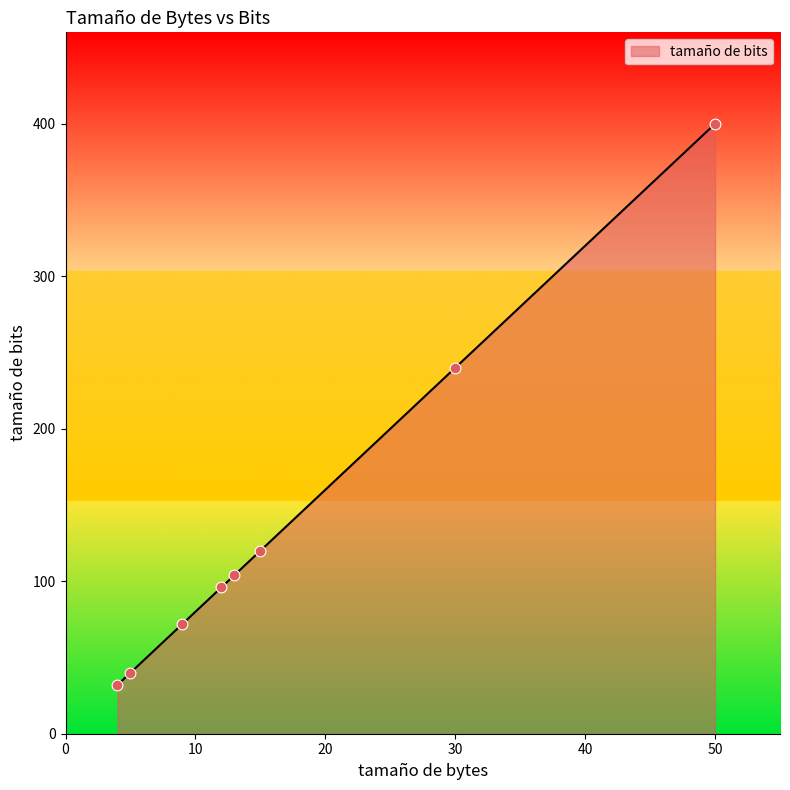

True or false: the data has more than 1 interior local peaks.

False